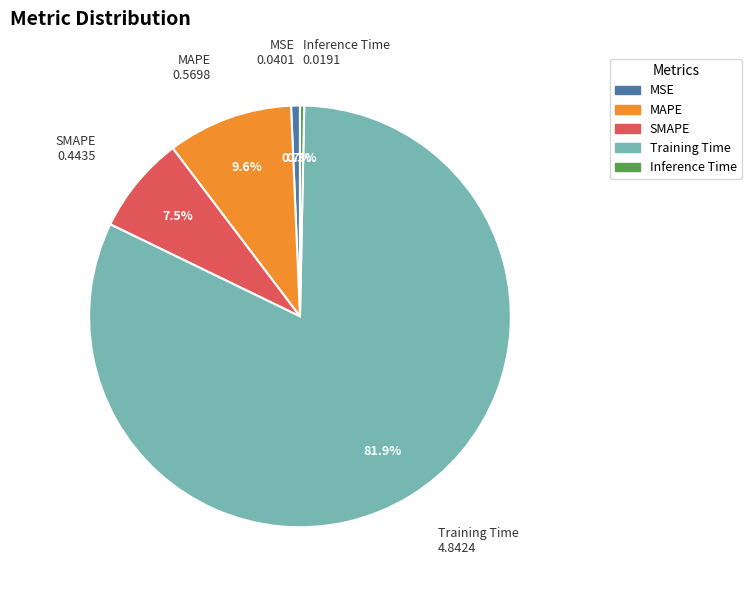

What is the majority slice?

Training Time